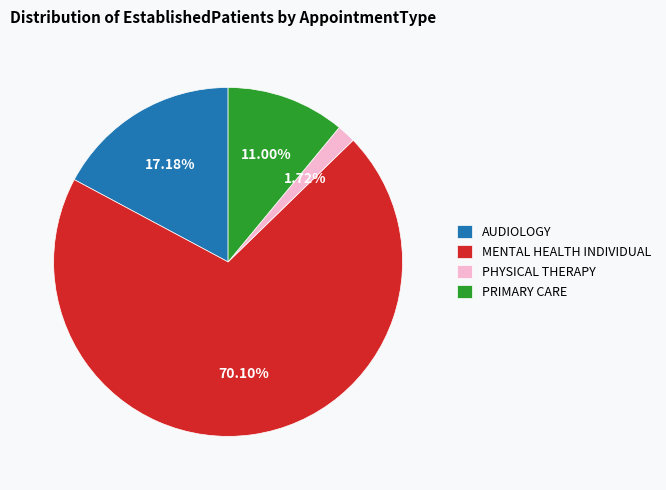

Rank the categories by value from lowest to highest.

PHYSICAL THERAPY, PRIMARY CARE, AUDIOLOGY, MENTAL HEALTH INDIVIDUAL